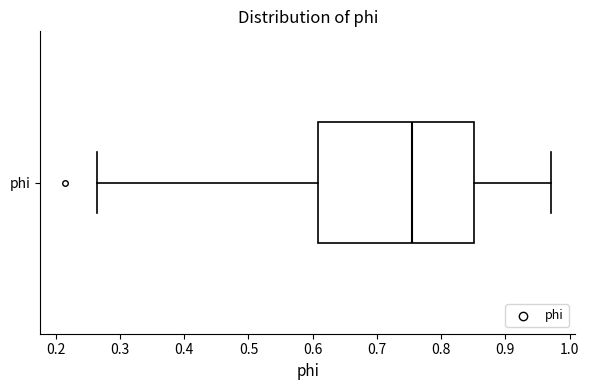

Read this box plot against the x-axis: the position of the median line, the range covered by the box, and the ends of both whiskers. The values are not printed on the chart, so give them approximately, as read against the axis.

median 0.75, box 0.61 to 0.85, whiskers 0.26 to 0.97